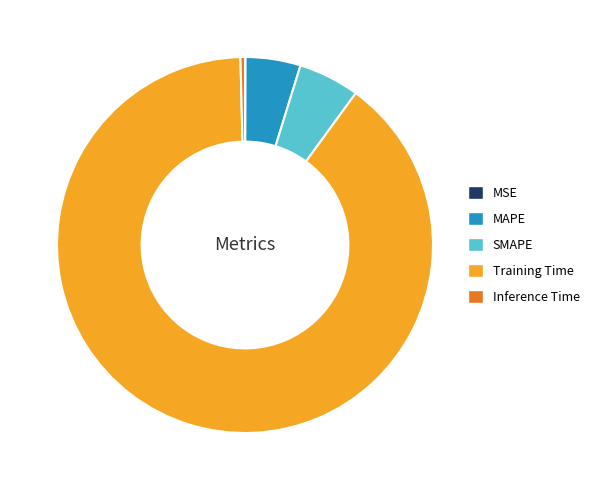

Which has a higher value, Inference Time or Training Time?

Training Time